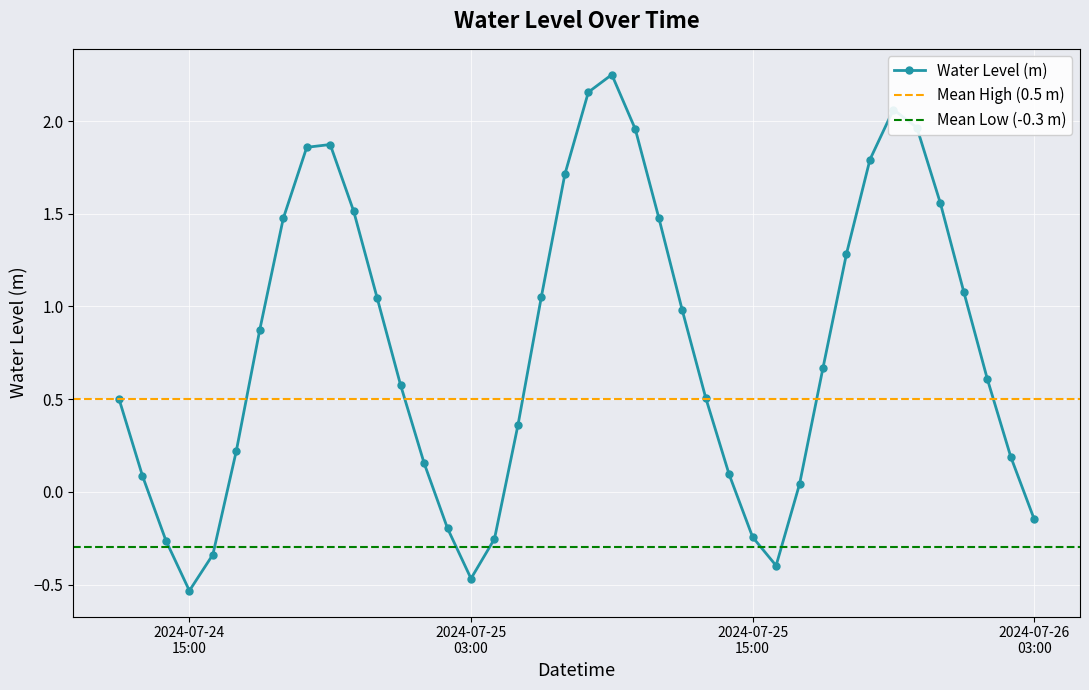

Reading left to right, transcribe all the data shown in this chart.

0.5	0.1	-0.3	-0.5	-0.3	0.2	0.9	1.5	1.9	1.9	1.5	1.0	0.6	0.2	-0.2	-0.5	-0.3	0.4	1.1	1.7	2.2	2.3	2.0	1.5	1.0	0.5	0.1	-0.2	-0.4	0.0	0.7	1.3	1.8	2.1	2.0	1.6	1.1	0.6	0.2	-0.1